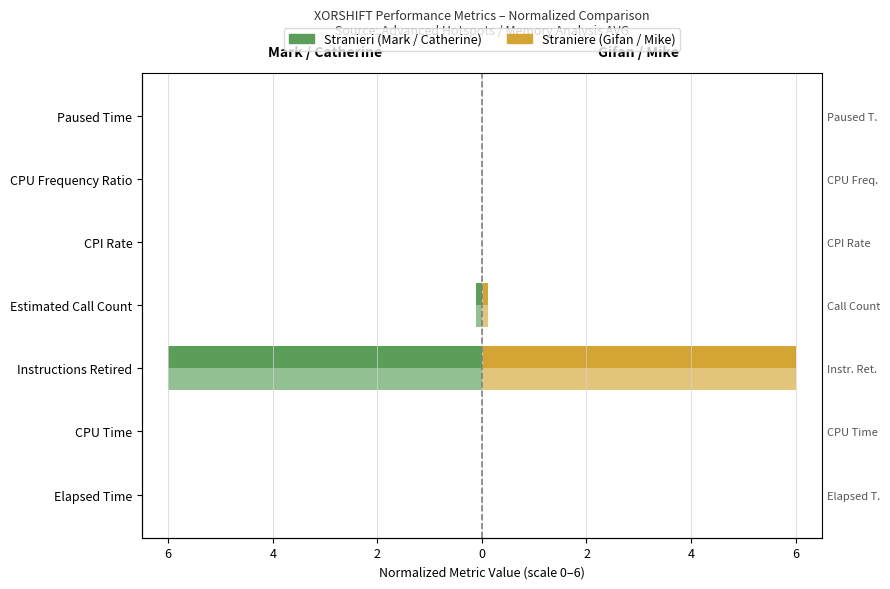

How many distinct data groups are displayed?

4